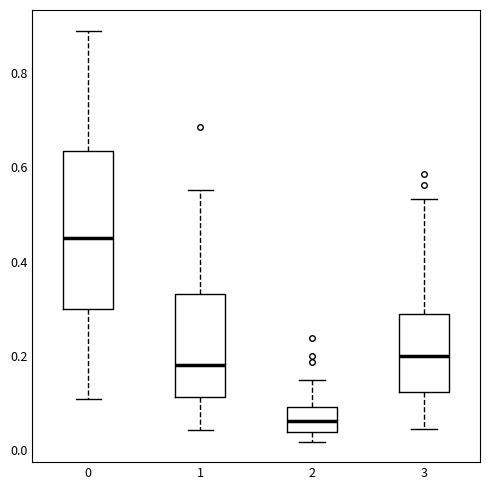

Where does the upper whisker of the box at x = 0 end on the y-axis? The values are not printed on the chart, so give them approximately, as read against the axis.

0.90